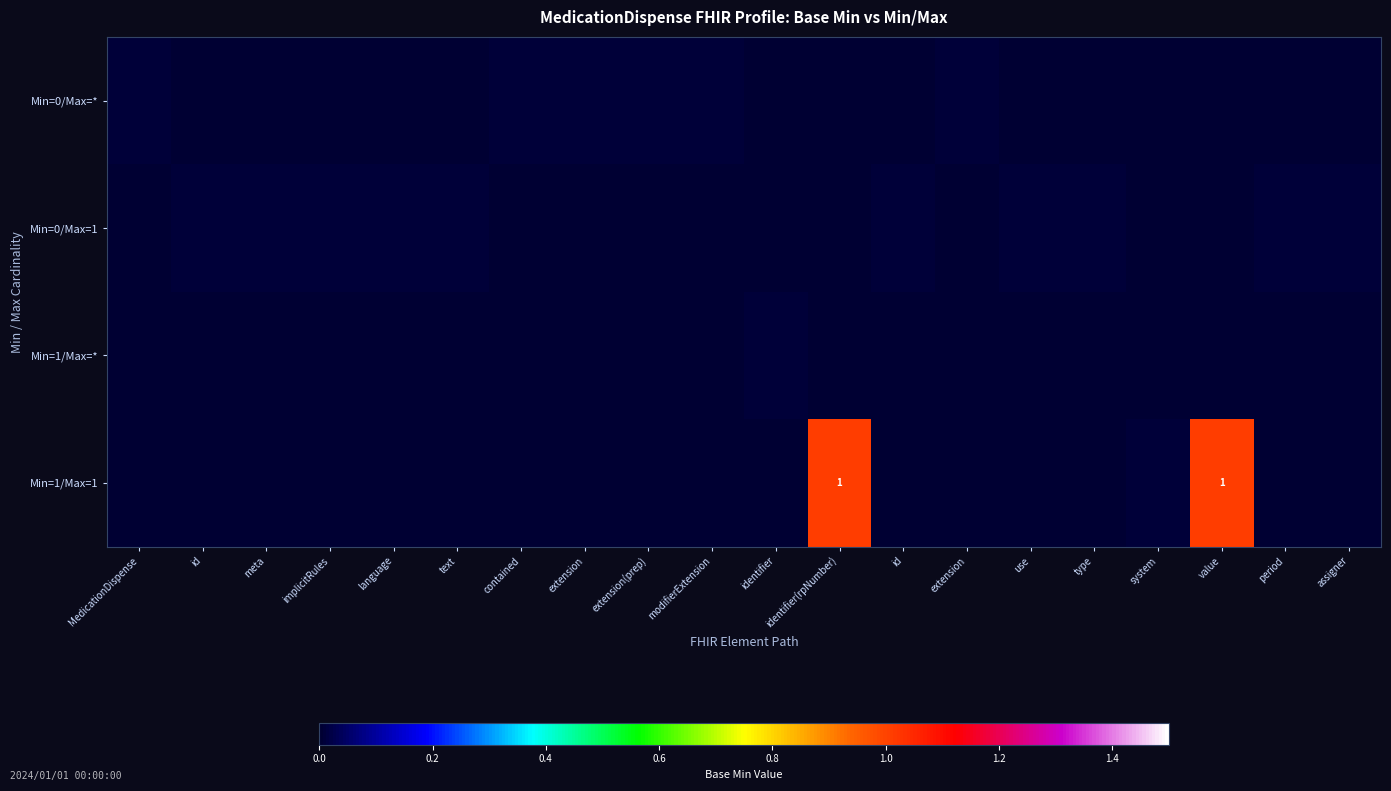

What is the greatest value displayed?

1.0